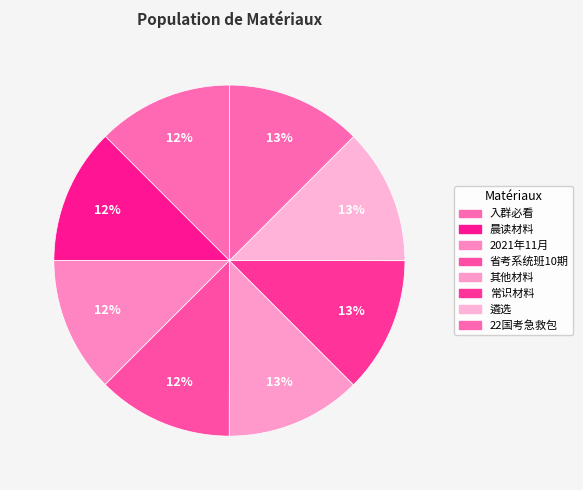

Is 2021年11月 the majority of the pie?

No